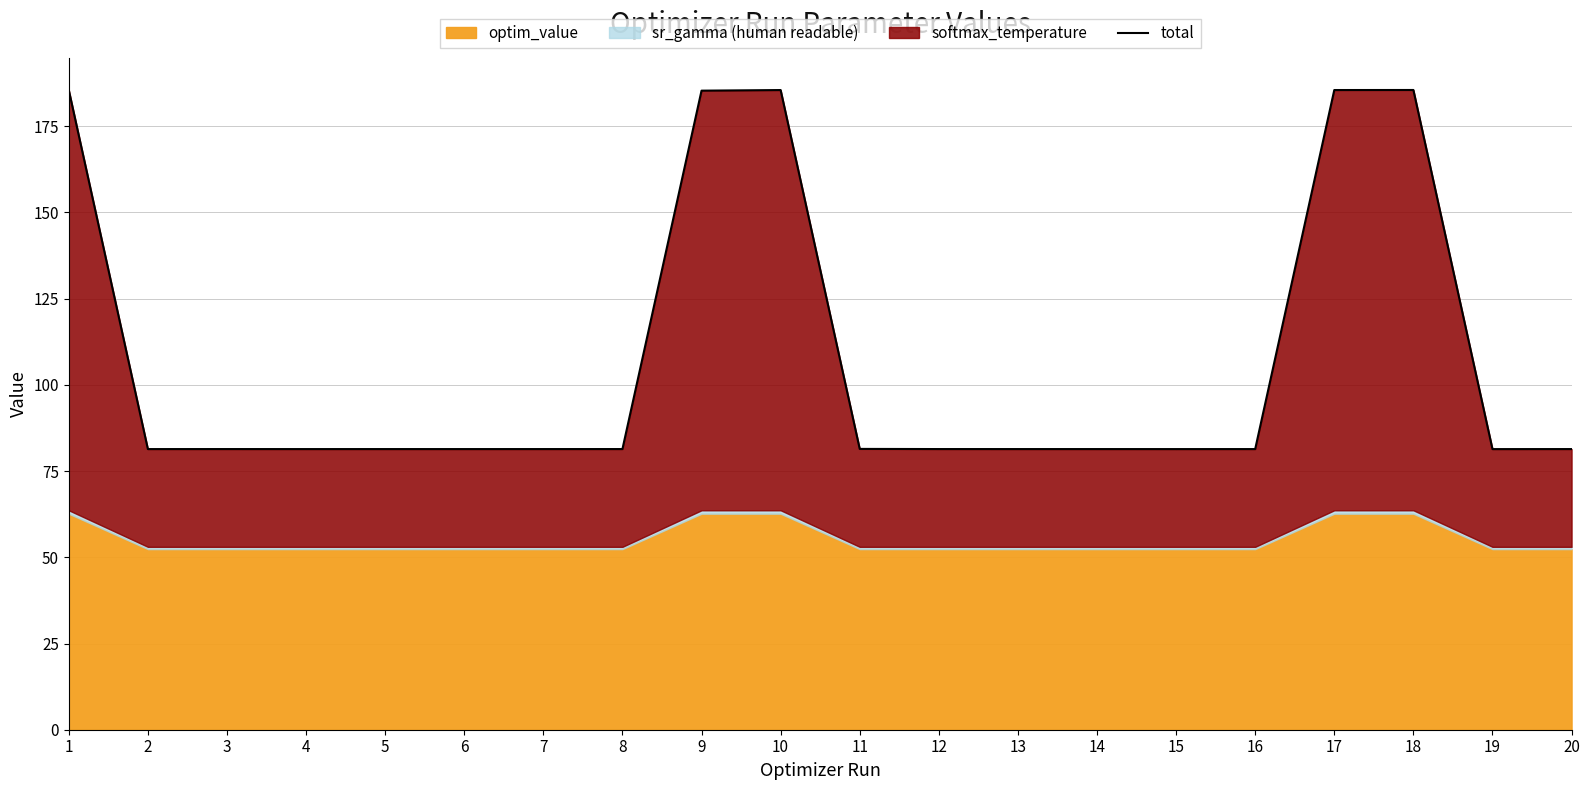

Rank the categories by value from highest to lowest.

18, 1, 17, 10, 9, 11, 12, 8, 3, 20, 7, 13, 14, 5, 6, 16, 2, 4, 15, 19